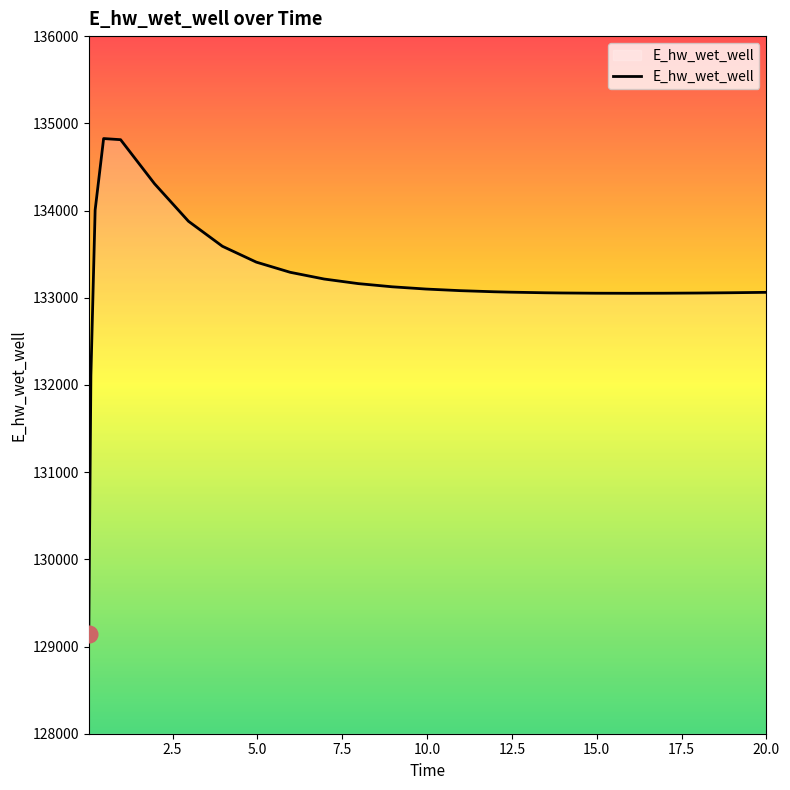

What is the difference between the maximum and minimum values?

5681.5